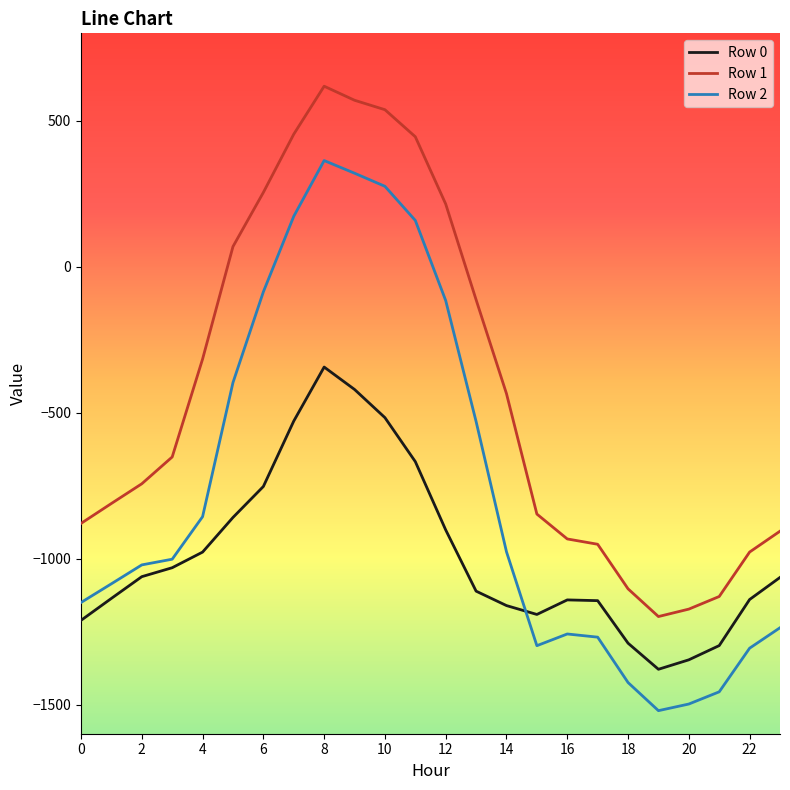

Is this an area chart (filled region under the line)?

No